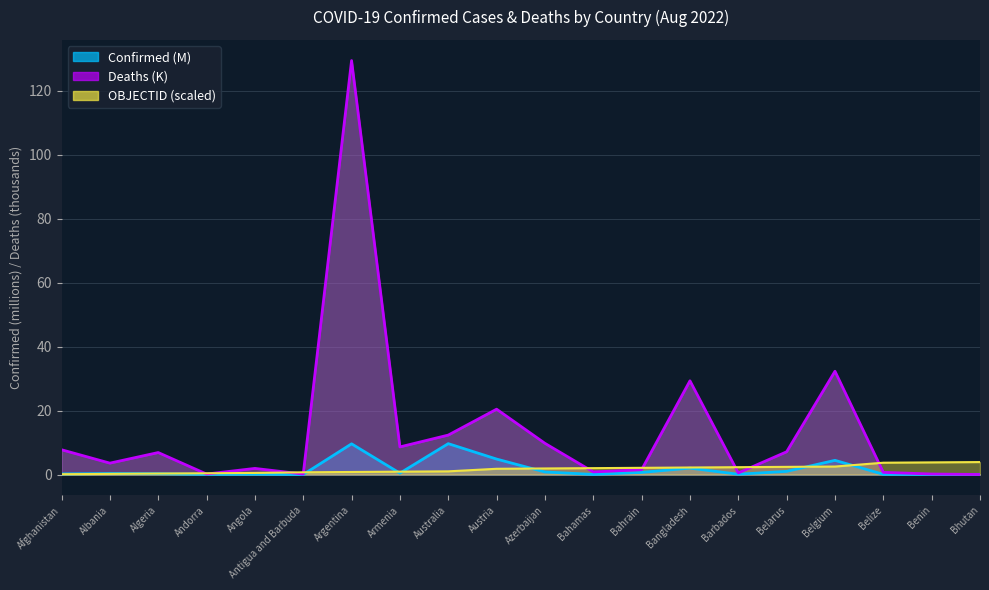

Which series has the widest spread of values?

Deaths